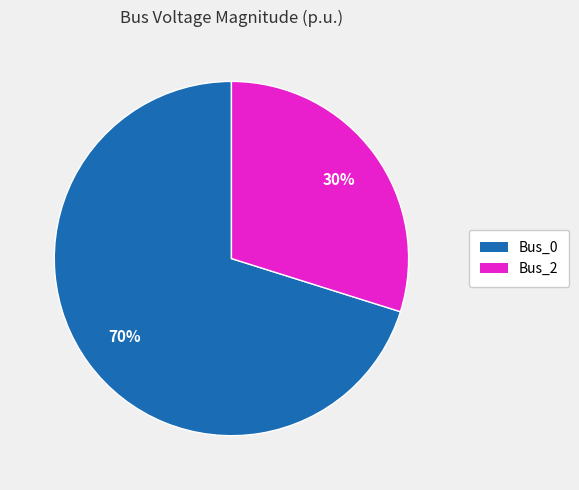

Count the number of slices in the pie.

2